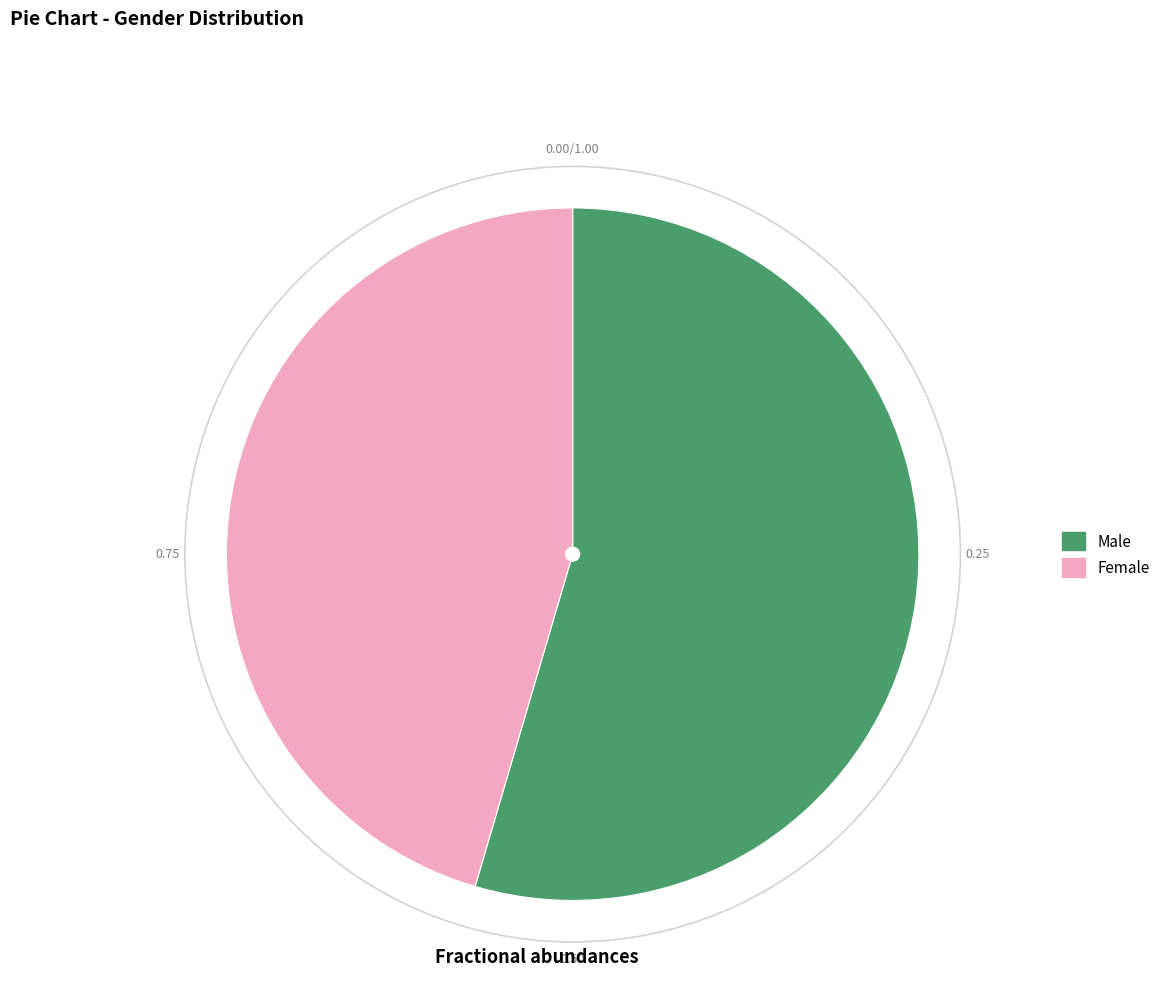

Is Male the majority of the pie?

Yes